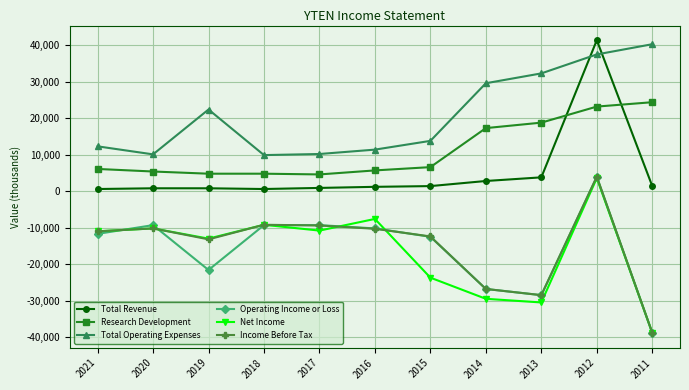

What are all the series names shown in the legend?

Total Revenue, Research Development, Total Operating Expenses, Operating Income or Loss, Net Income, Income Before Tax